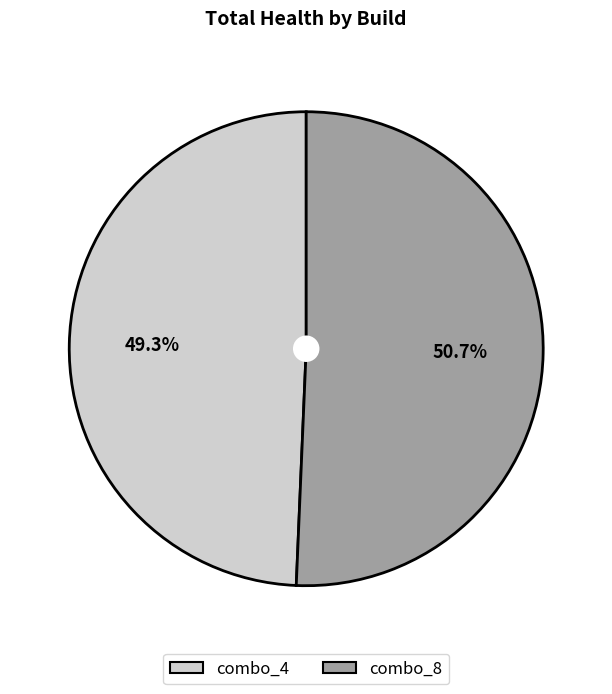

How many segments does this pie chart have?

2